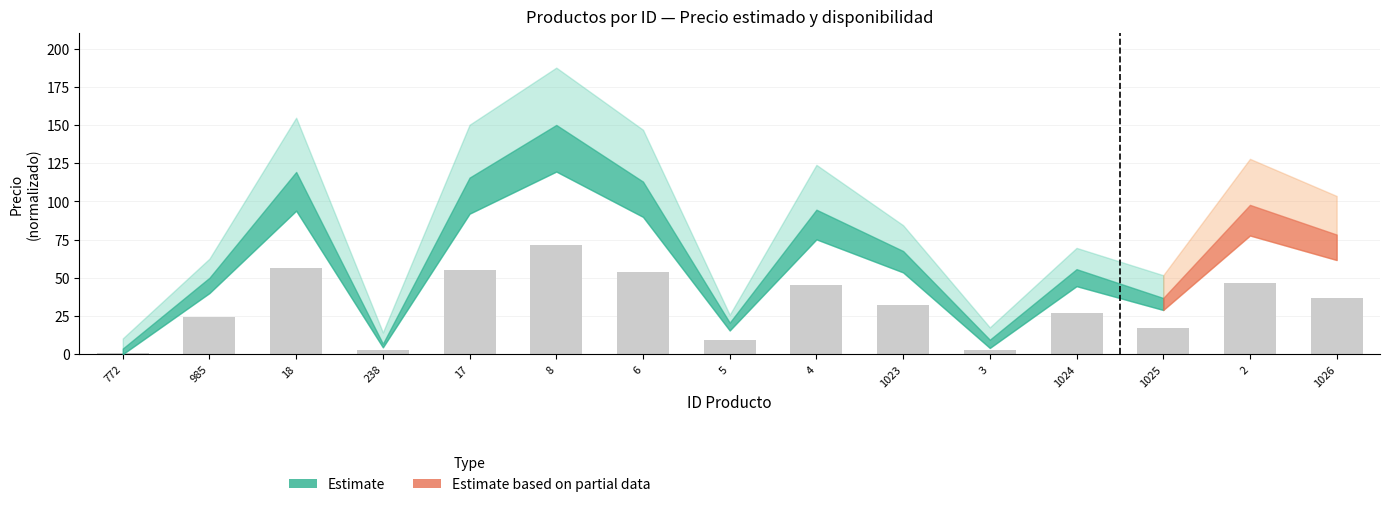

What is the sum of all values?

481.3